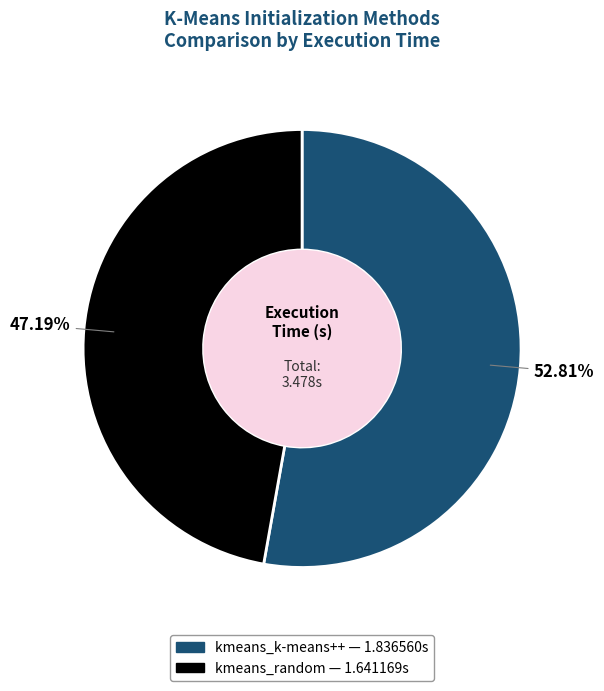

To the nearest percent, what portion does kmeans_k-means++ represent?

53%